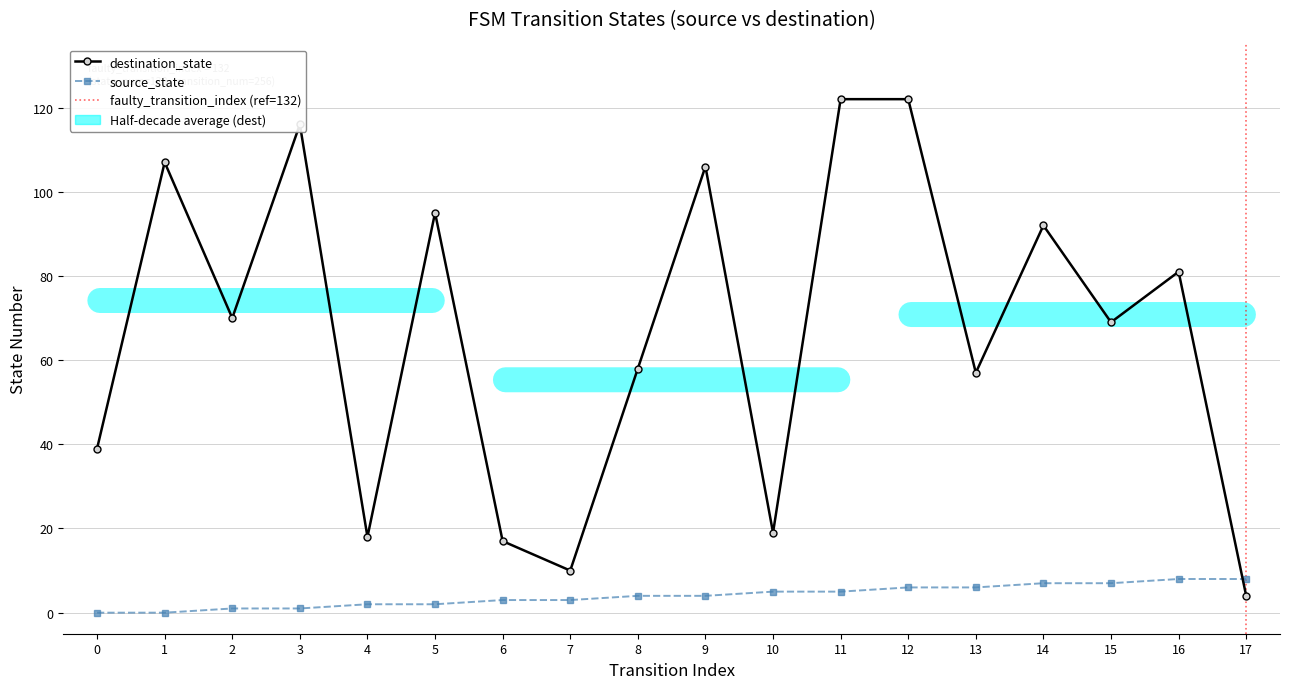

At how many categories does at least one series exceed 47?

12